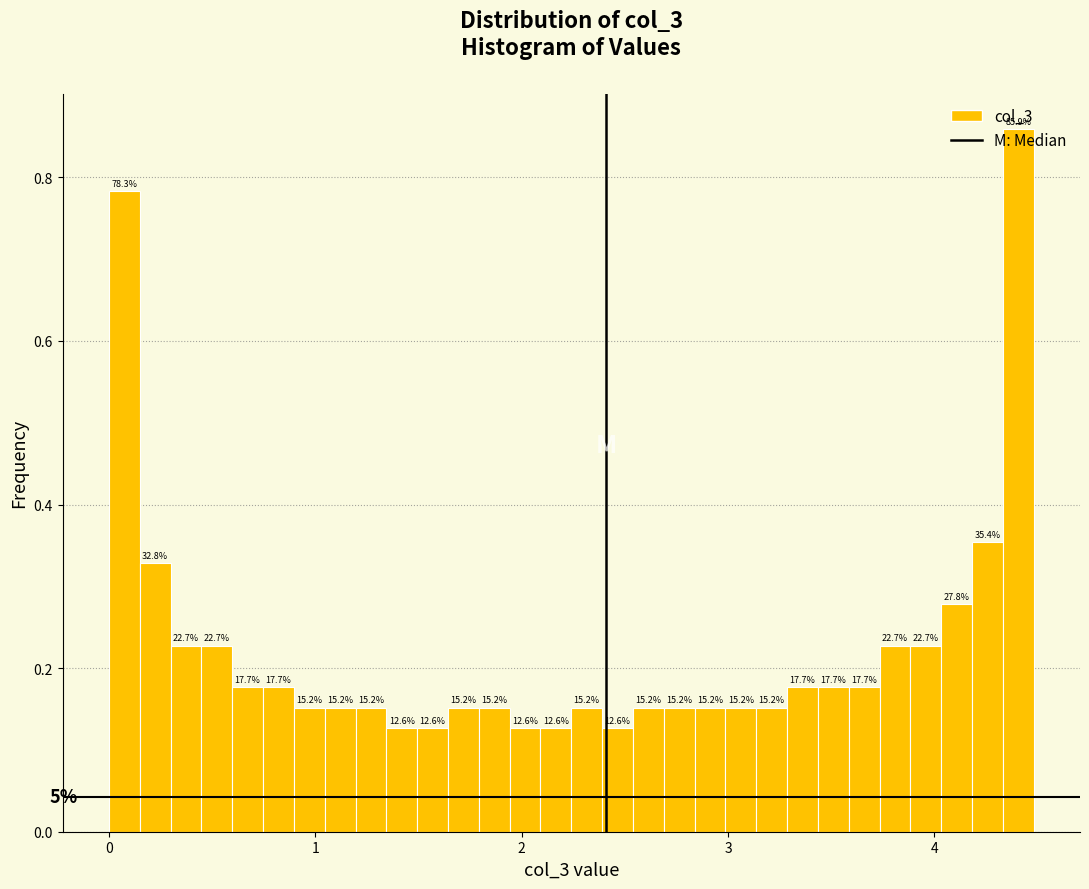

Around what value on the x-axis is the tallest bar? Give the approximate position of its centre, as read against the axis.

4.4